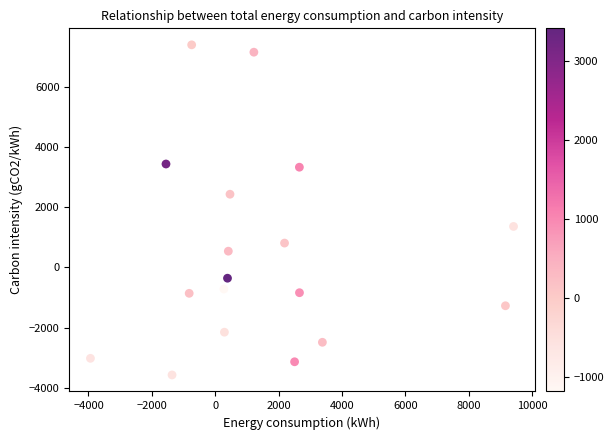

What is the range of Y values (max minus min)?

10967.8